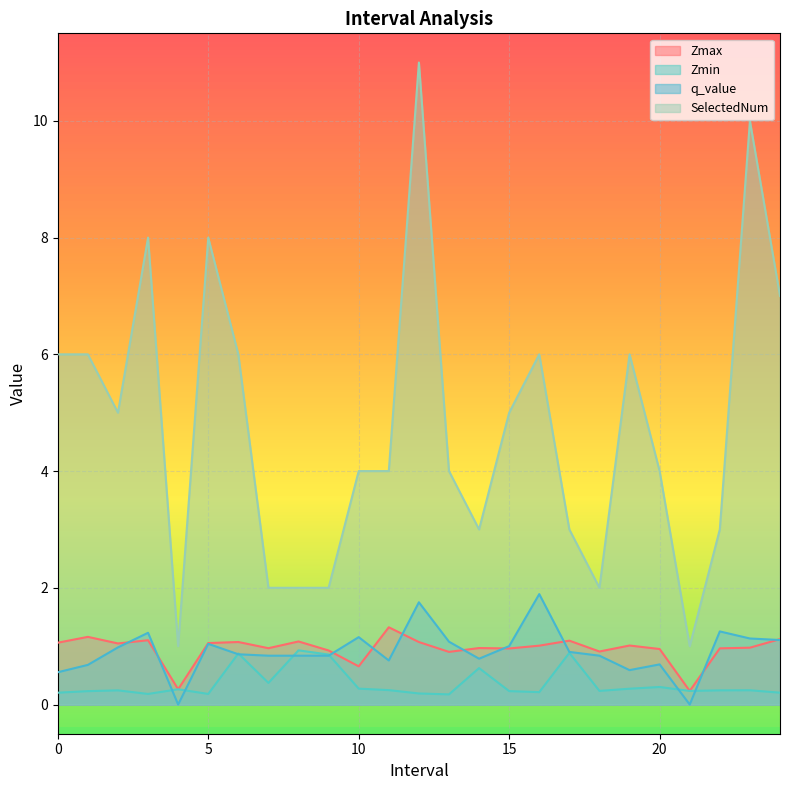

At which label is Zmin closest to 0?

13.0